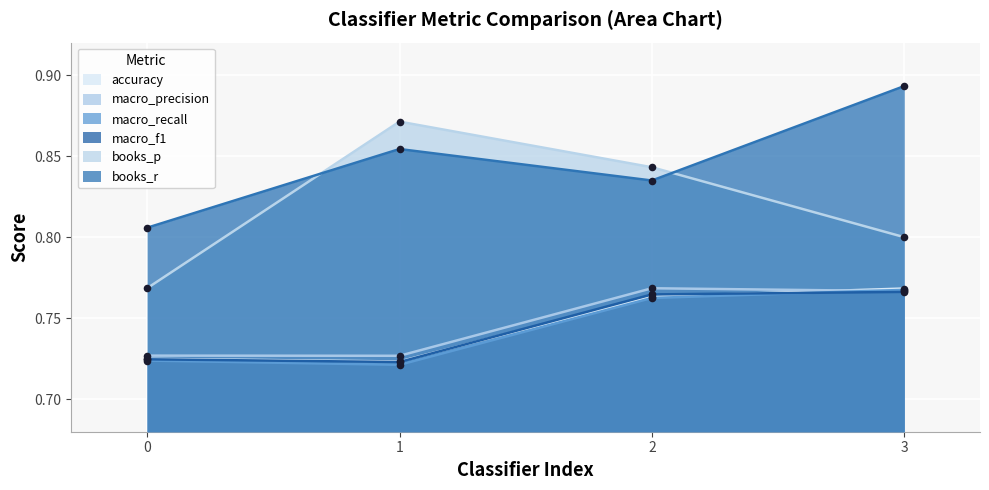

Which series reaches the maximum Y coordinate?

books_r